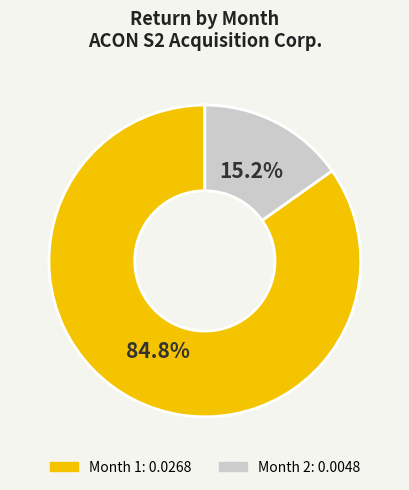

The Month 2 slice represents 15% of the pie. True or false?

True